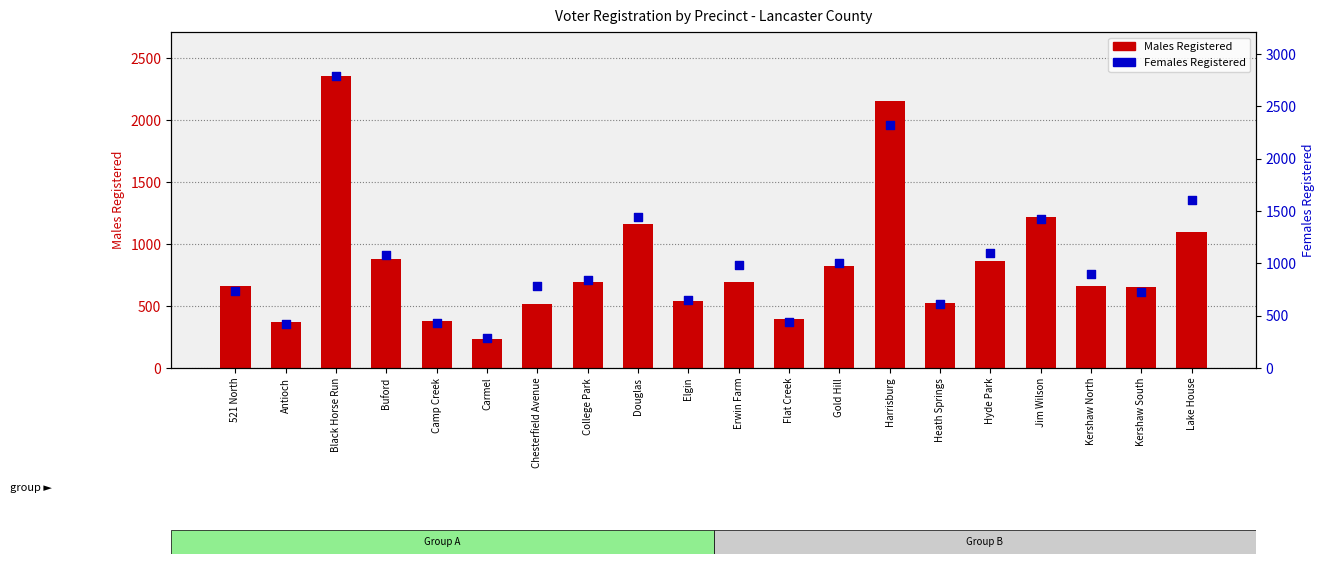

Which series has the largest total across all categories?

Females Registered